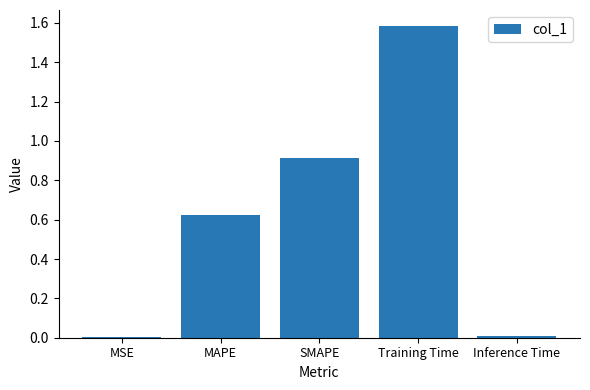

Between Inference Time and SMAPE, which is larger?

SMAPE